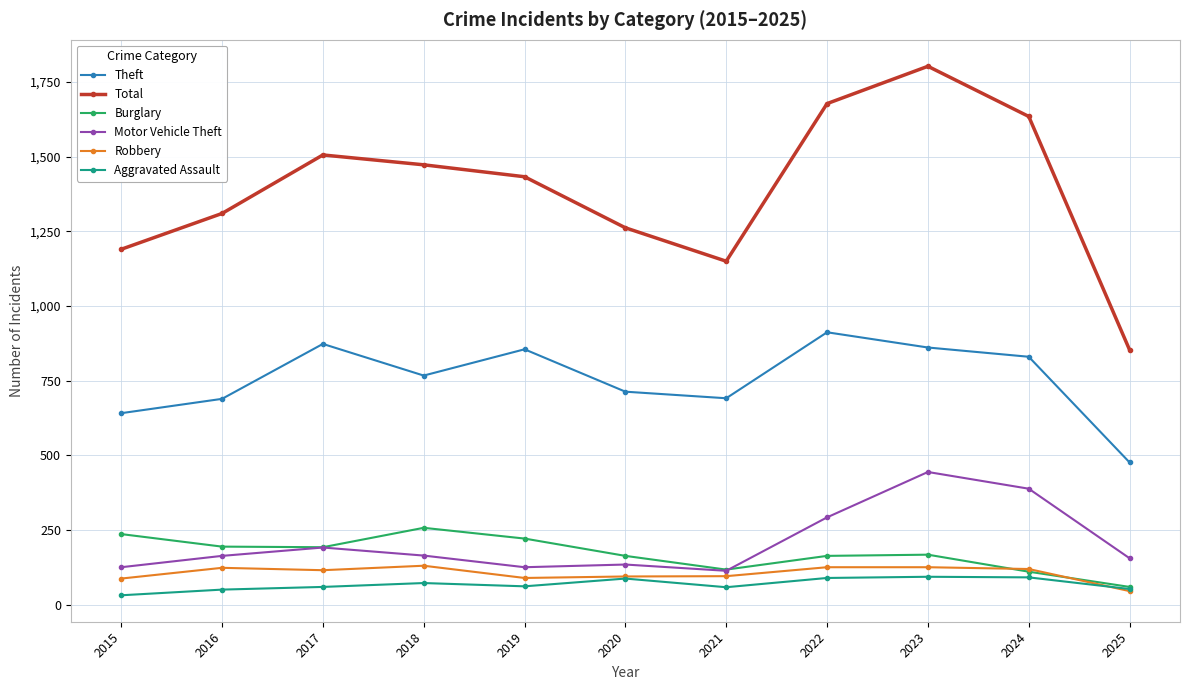

At how many categories does at least one series exceed 1416?

6